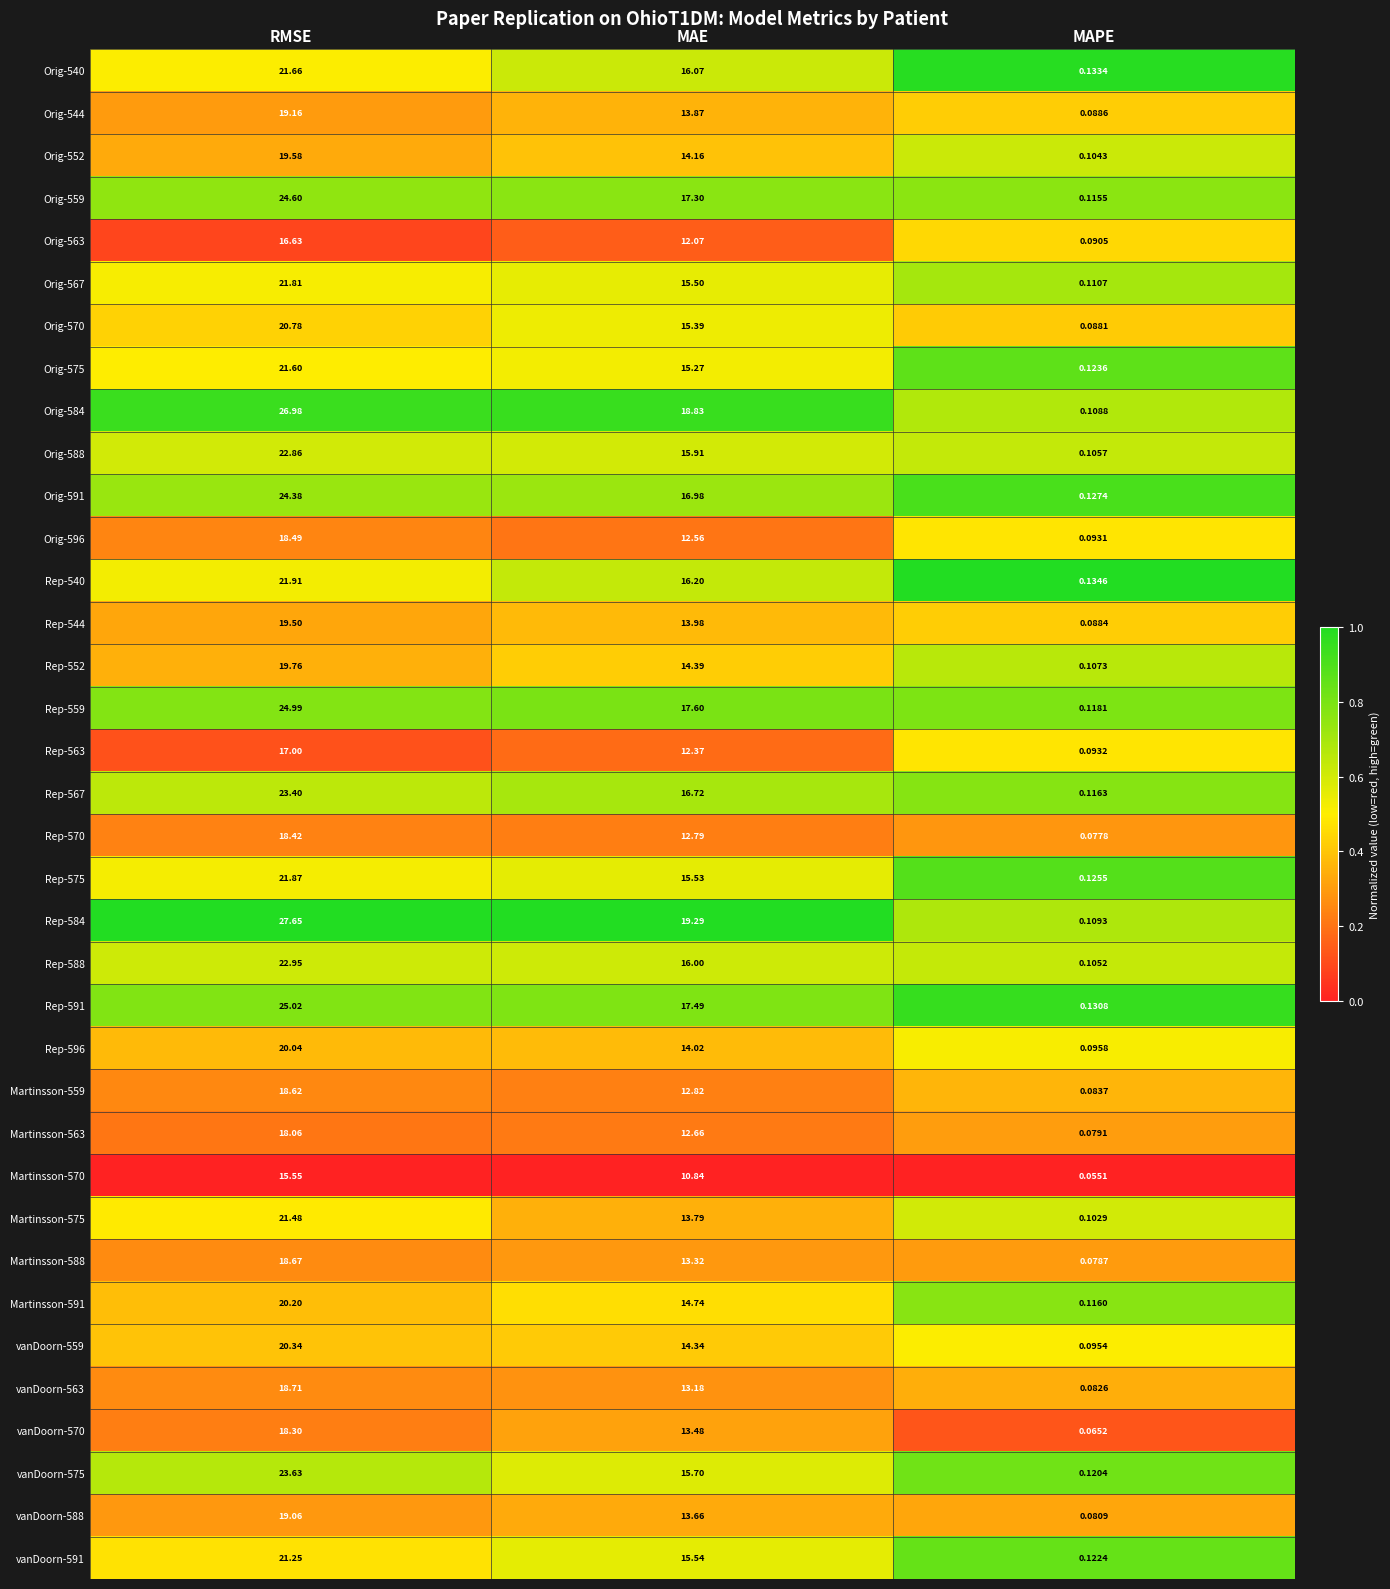

At which category is the sum across all series the highest?

RMSE